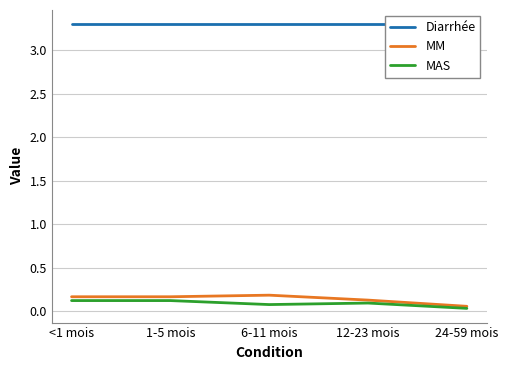

What is the approximate value of MM at 1-5 mois?

0.2